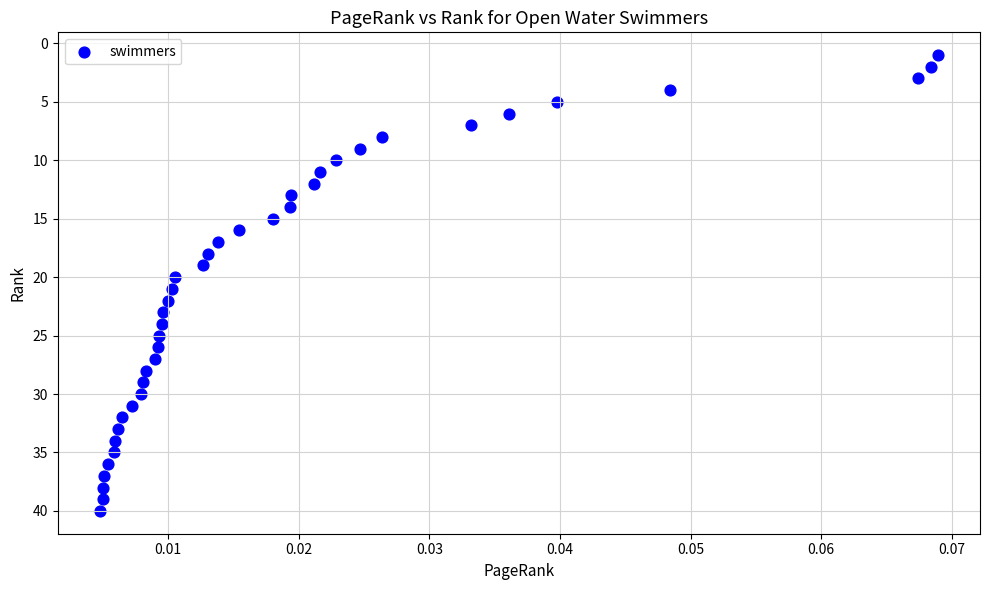

What is the range of Y values (max minus min)?

39